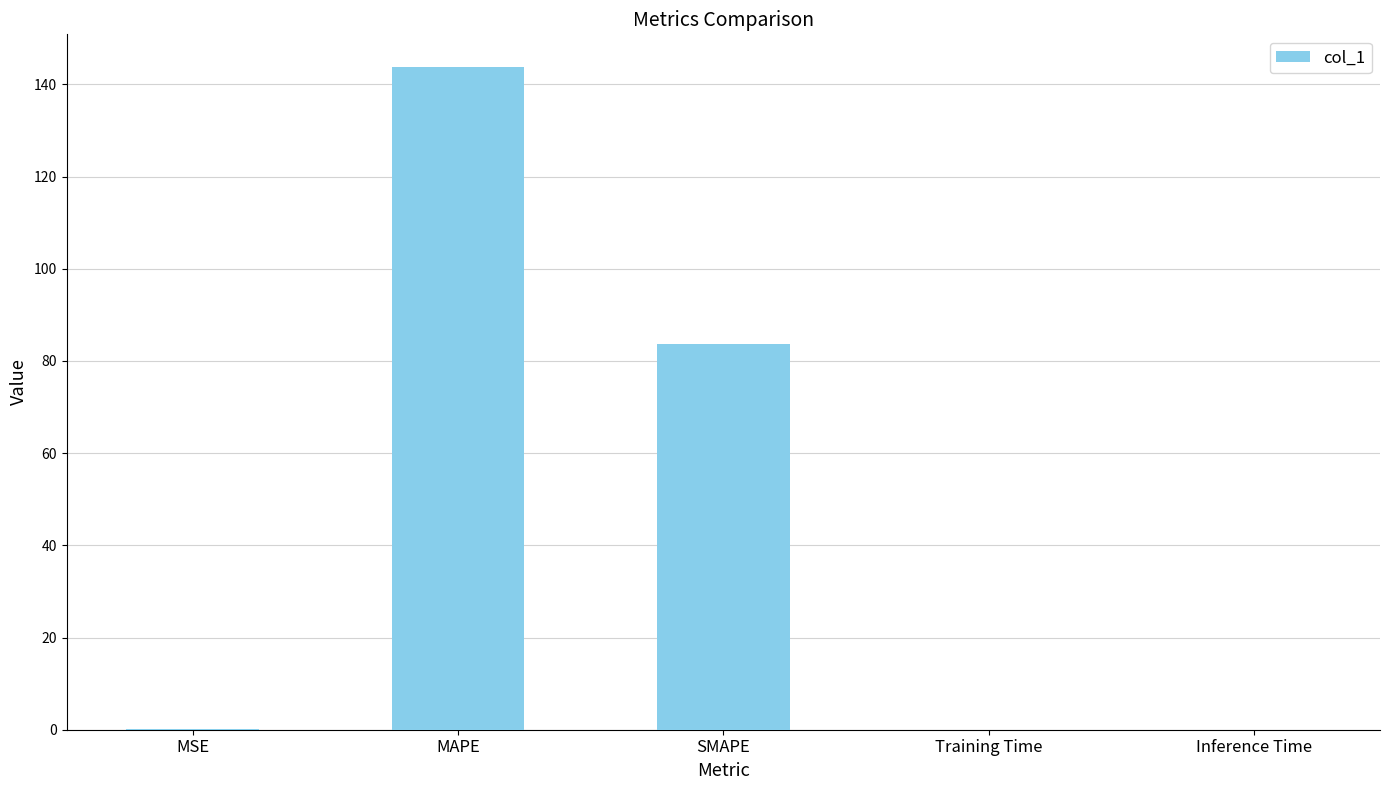

The chart shows a value of 118.0 at SMAPE. True or false?

False